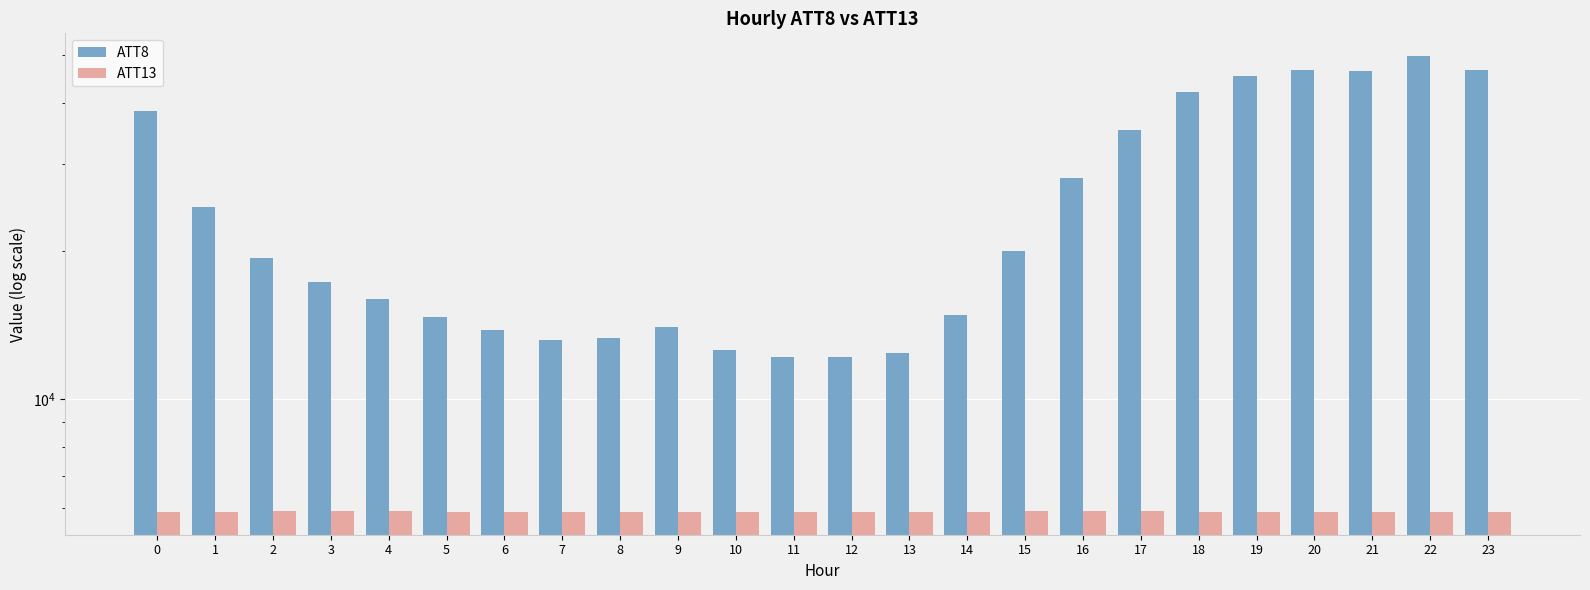

What is the value of the ATT8 bar at the 24th from the left?

46700.0